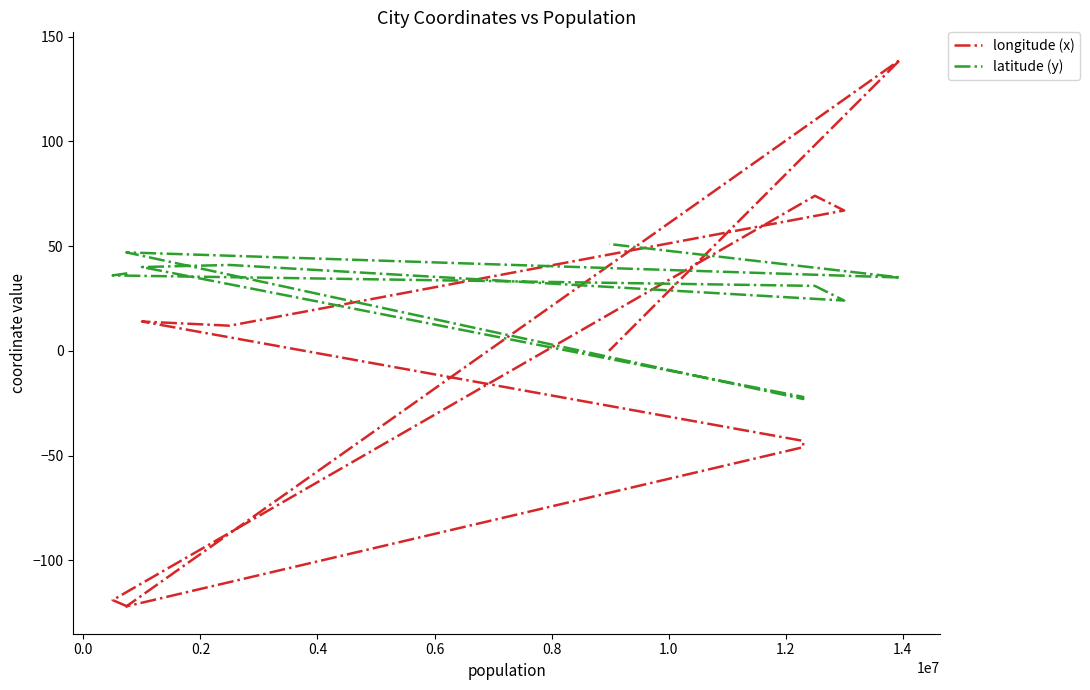

Where do latitude (y) and longitude (x) first cross each other?

0.0 and 0.2